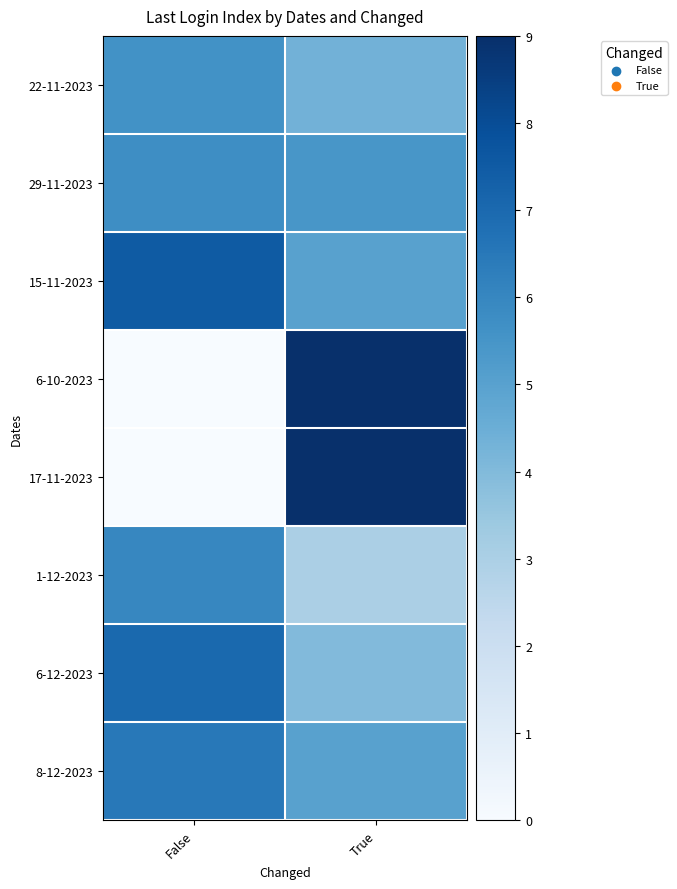

Reading left to right, extract all data points from this chart.

22-11-2023: False=5.6	True=4.3
29-11-2023: False=5.8	True=5.4
15-11-2023: False=7.5	True=5.0
6-10-2023: False=0.0	True=9.0
17-11-2023: False=0.0	True=9.0
1-12-2023: False=6.0	True=3.0
6-12-2023: False=7.0	True=4.0
8-12-2023: False=6.5	True=5.0